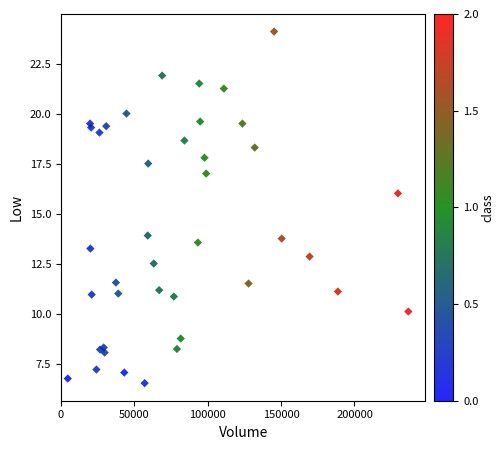

What is the range of X values (max minus min)?

232100.0